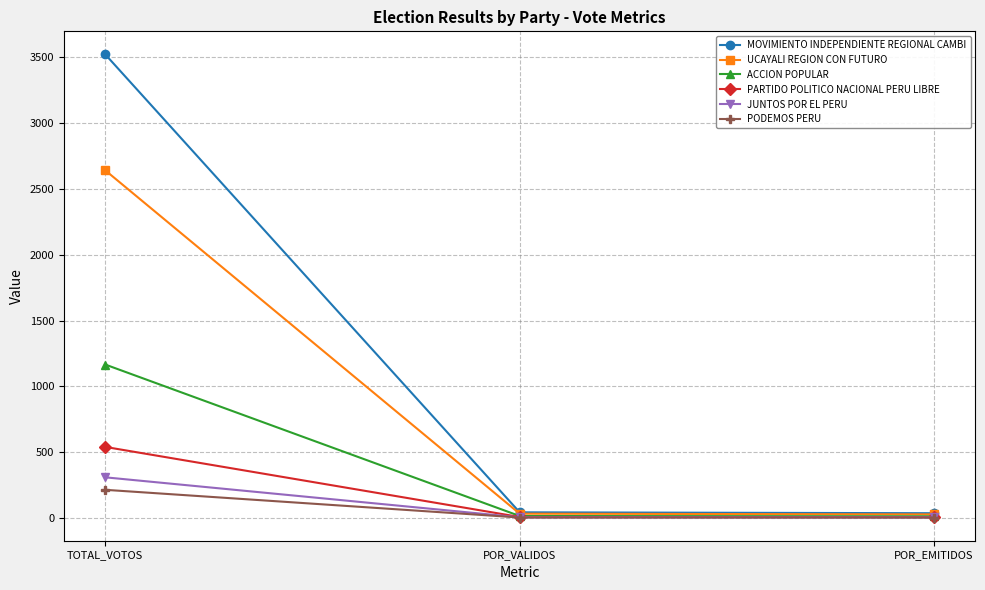

Is it true that PODEMOS PERU equals 213.0 at TOTAL_VOTOS?

True